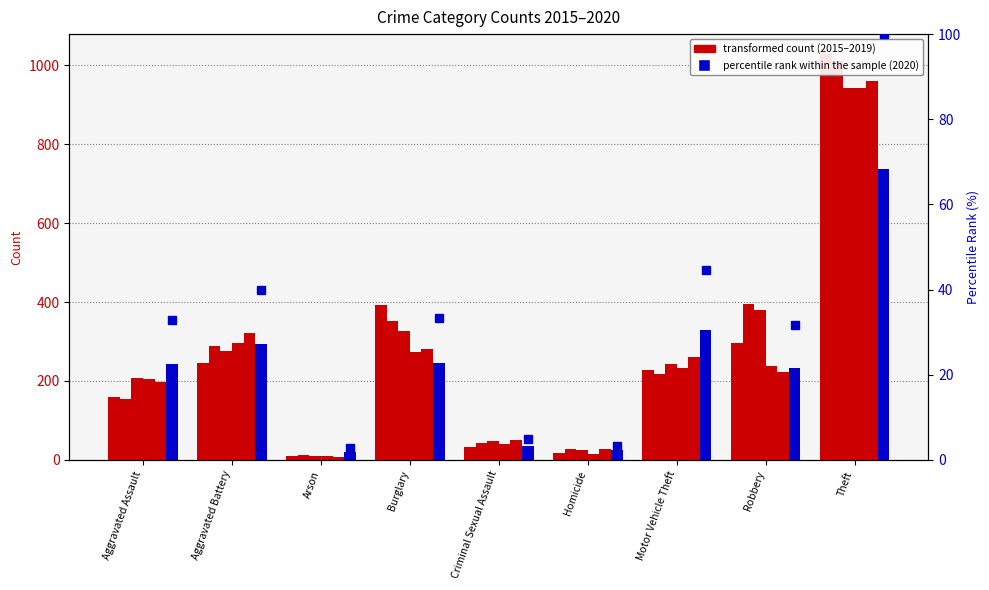

Is it true that 2018 equals 1686 at Theft?

False